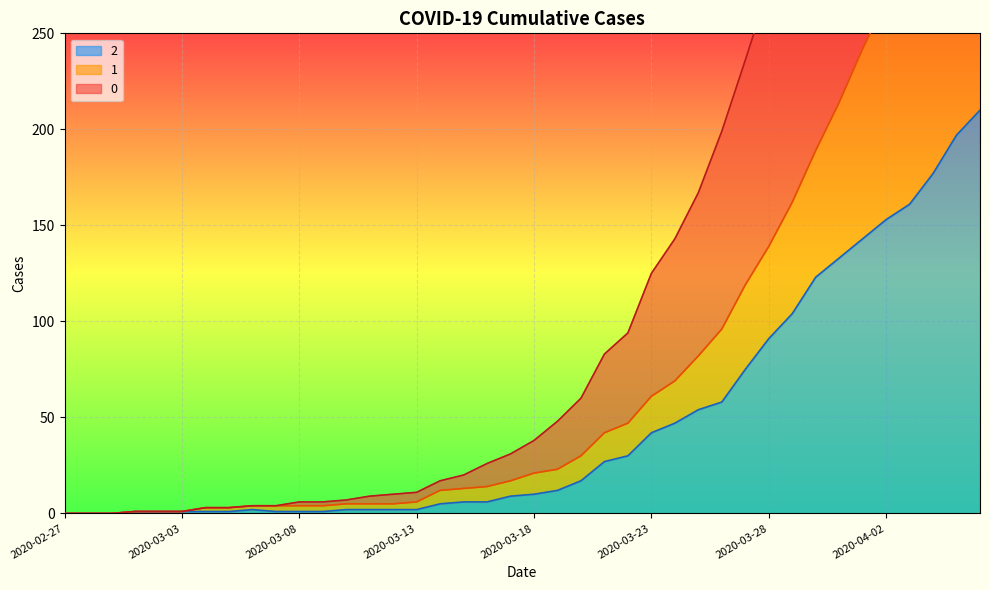

How many data points in 2 are above 10?

19